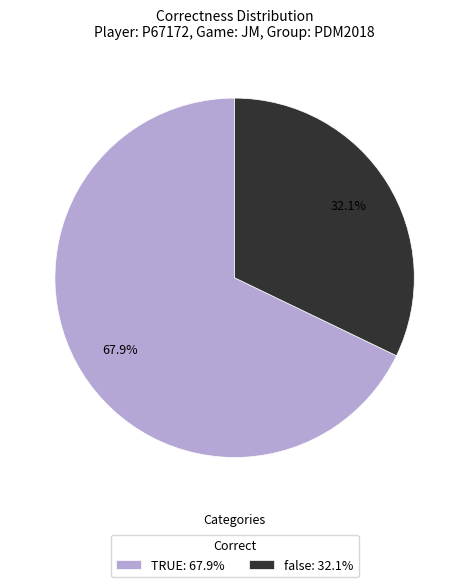

What percentage is NOT represented by false?

67.9%